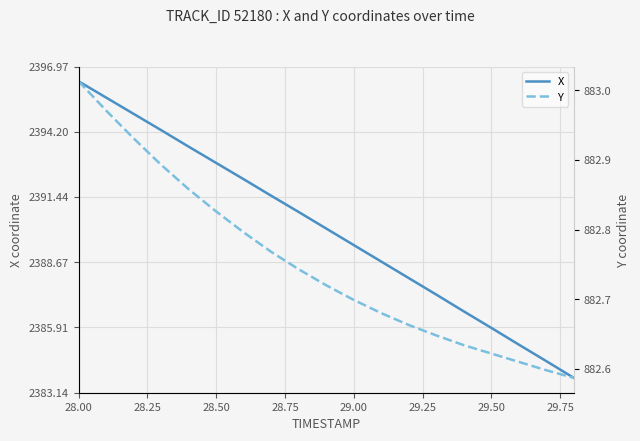

Rank the series by their maximum value, from lowest to highest.

Y, X